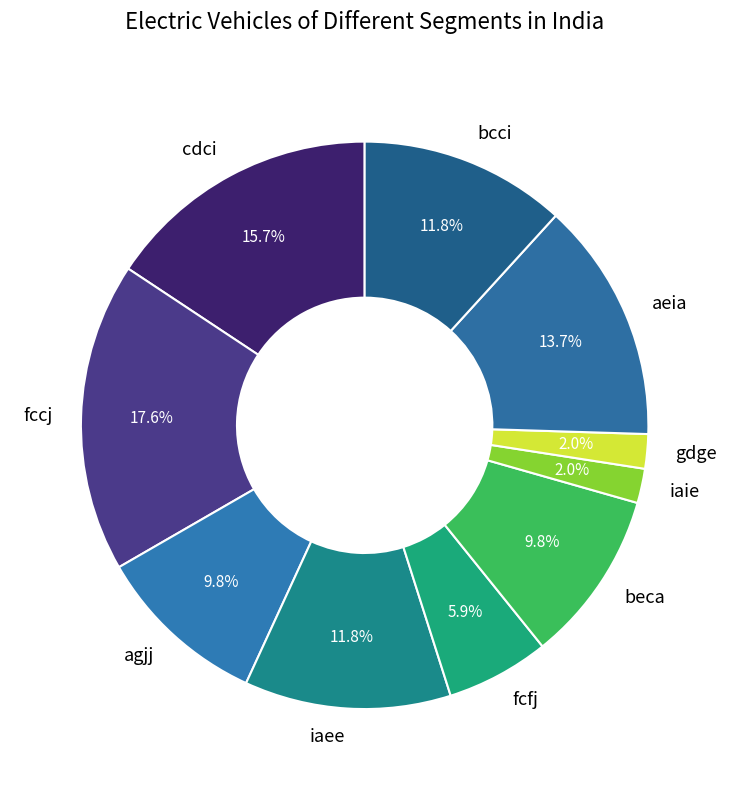

Count the number of slices in the pie.

10